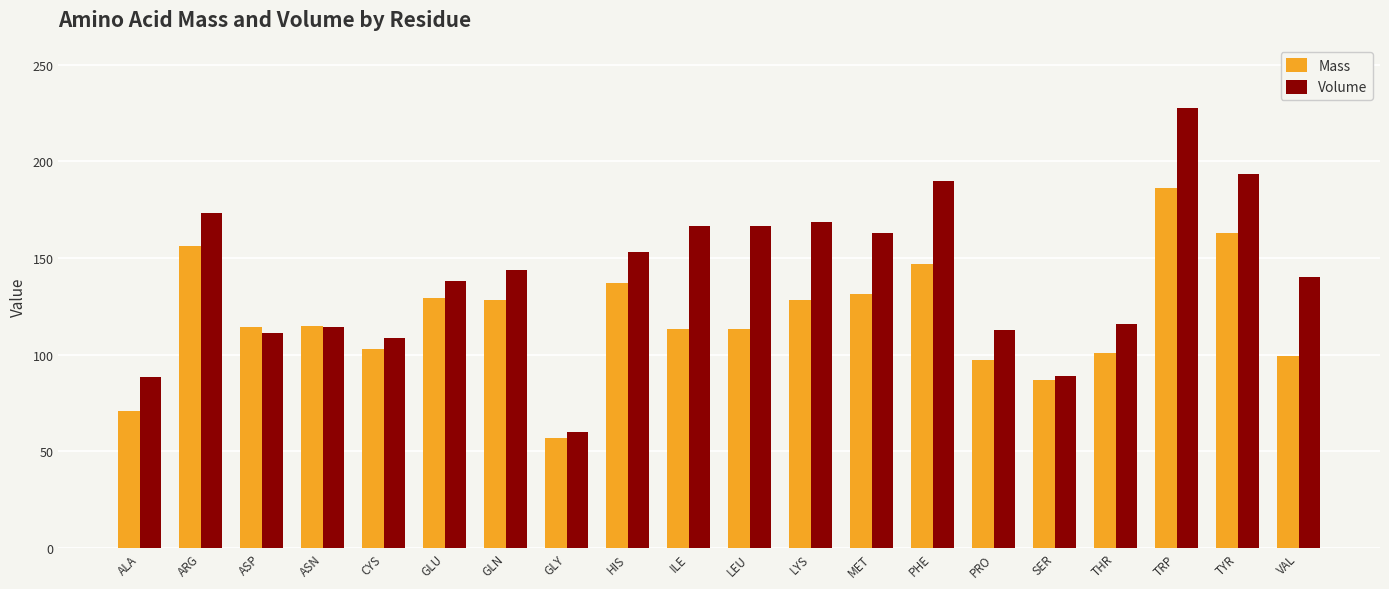

Rank the series at VAL from lowest to highest value.

Mass, Volume